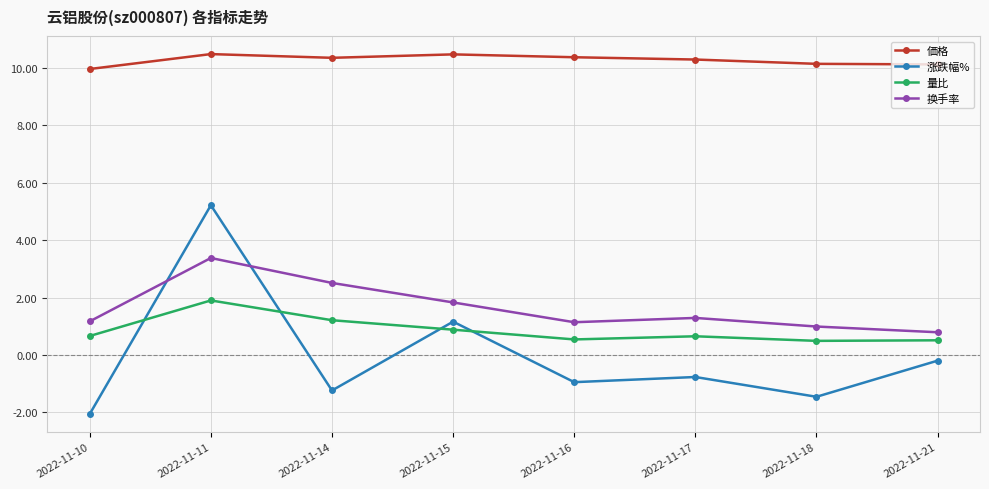

Which series has the largest total across all categories?

価格